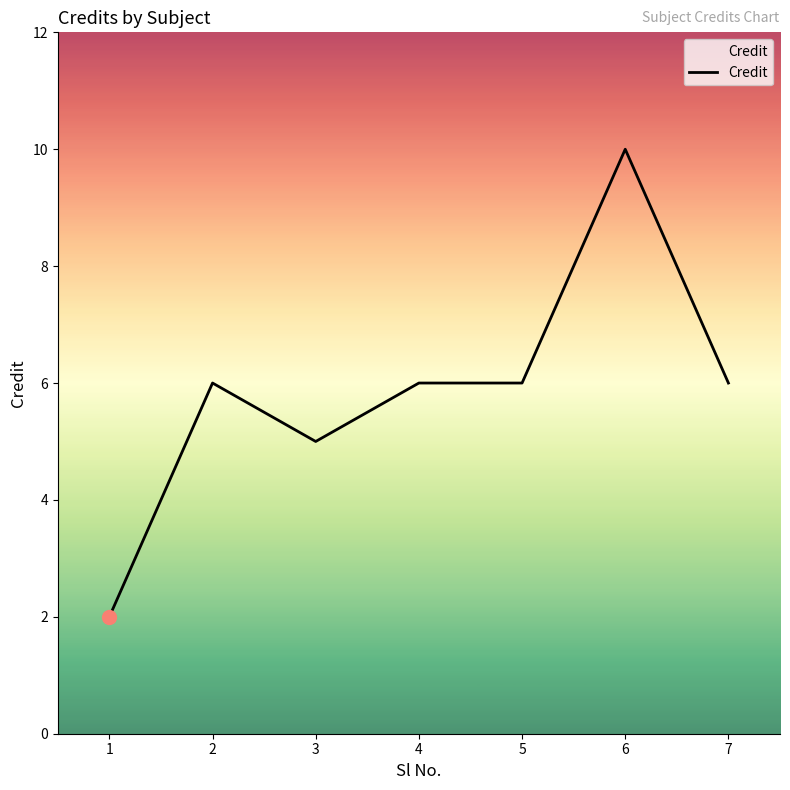

What is the change in value from 3 to 5?

+1